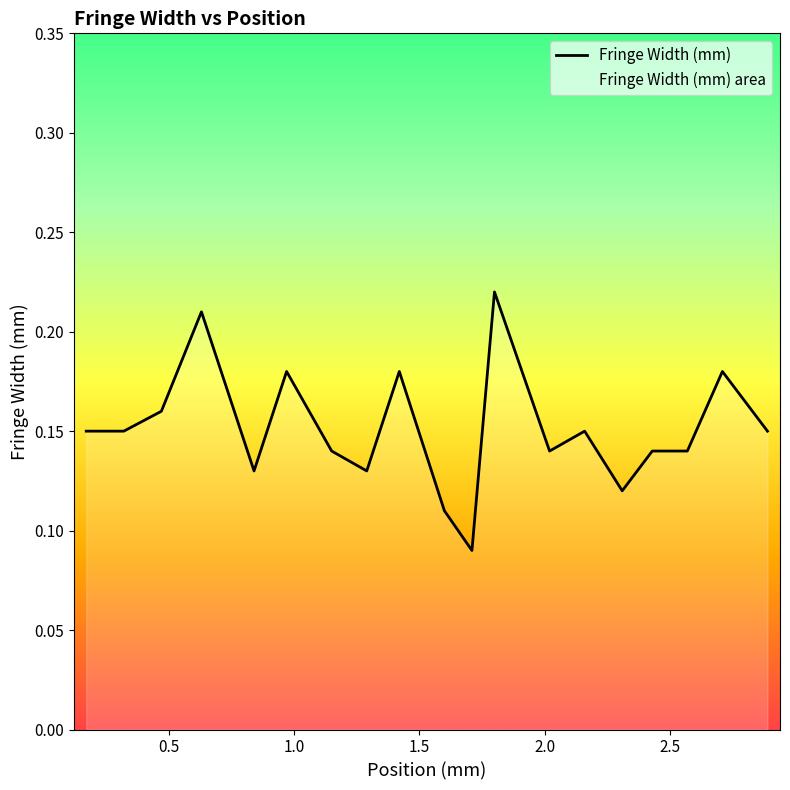

What is the value of the 6th point from the left?

0.2